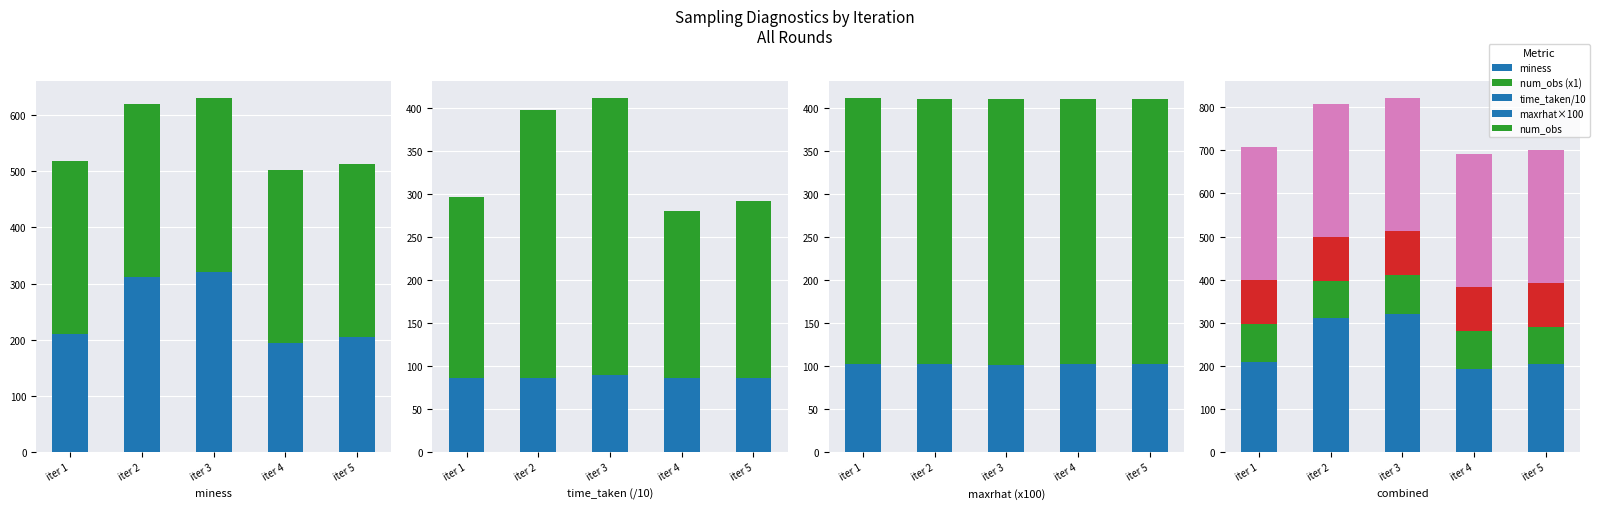

What value does the num_obs series have at iter 3?

308.0